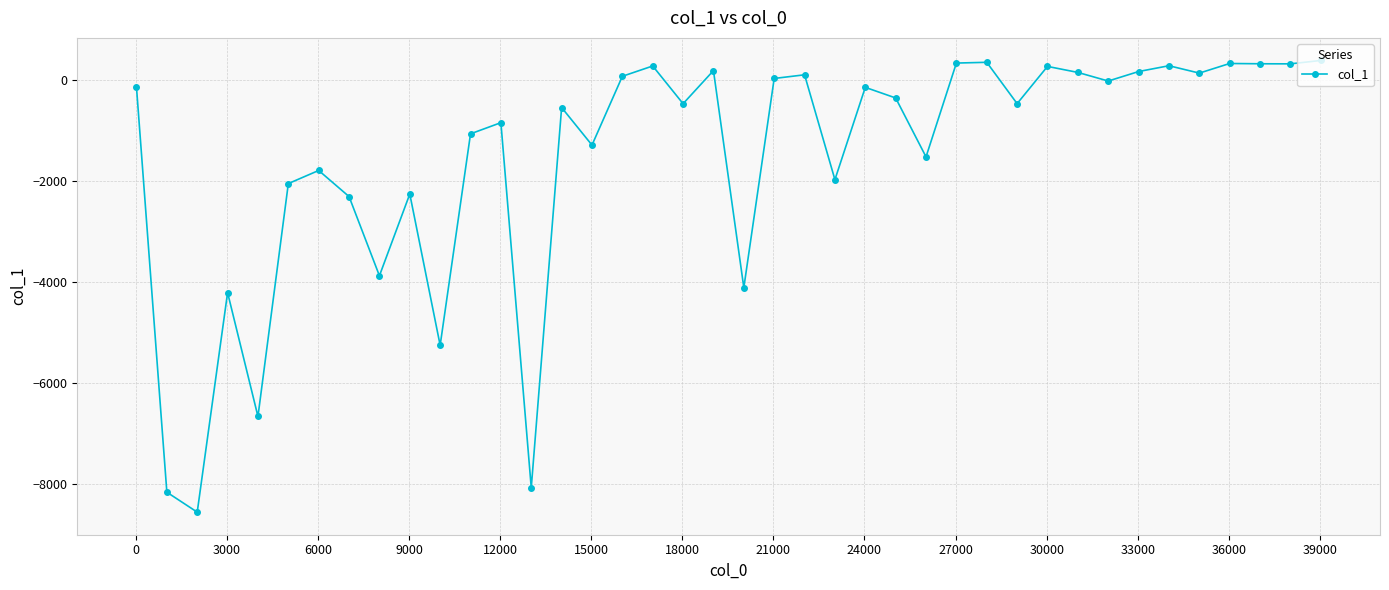

True or false: there are more than 1 points higher than both neighbors.

True